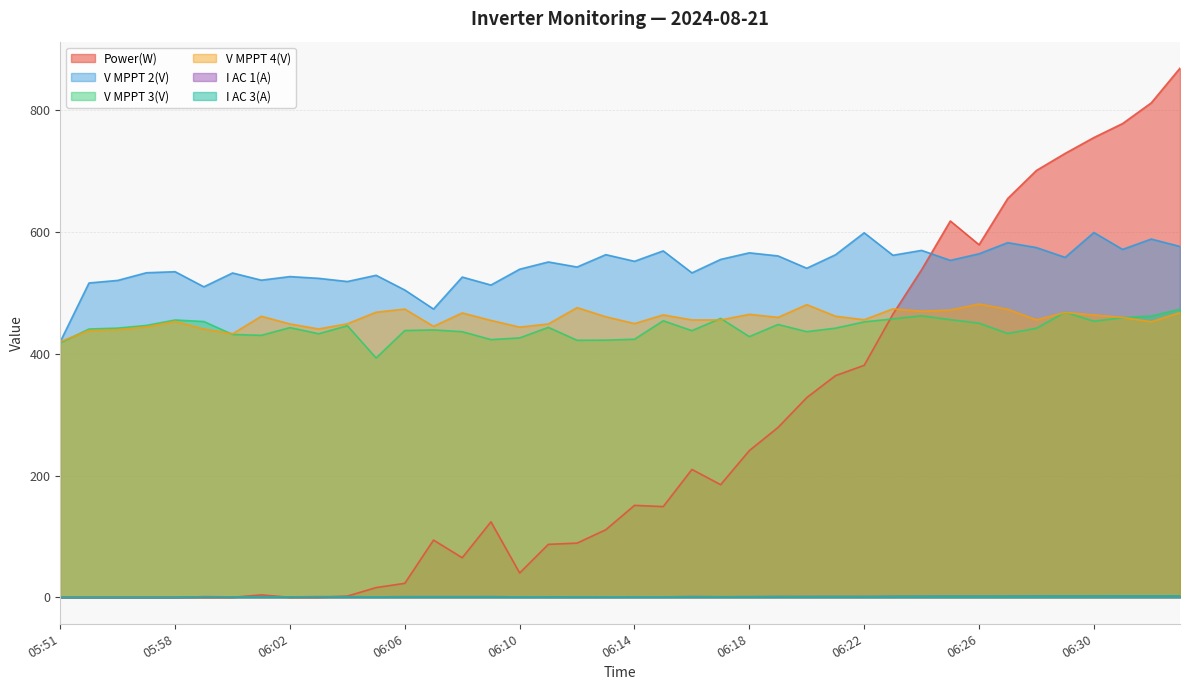

How many values in the V MPPT 2(V) series are below 550?

20